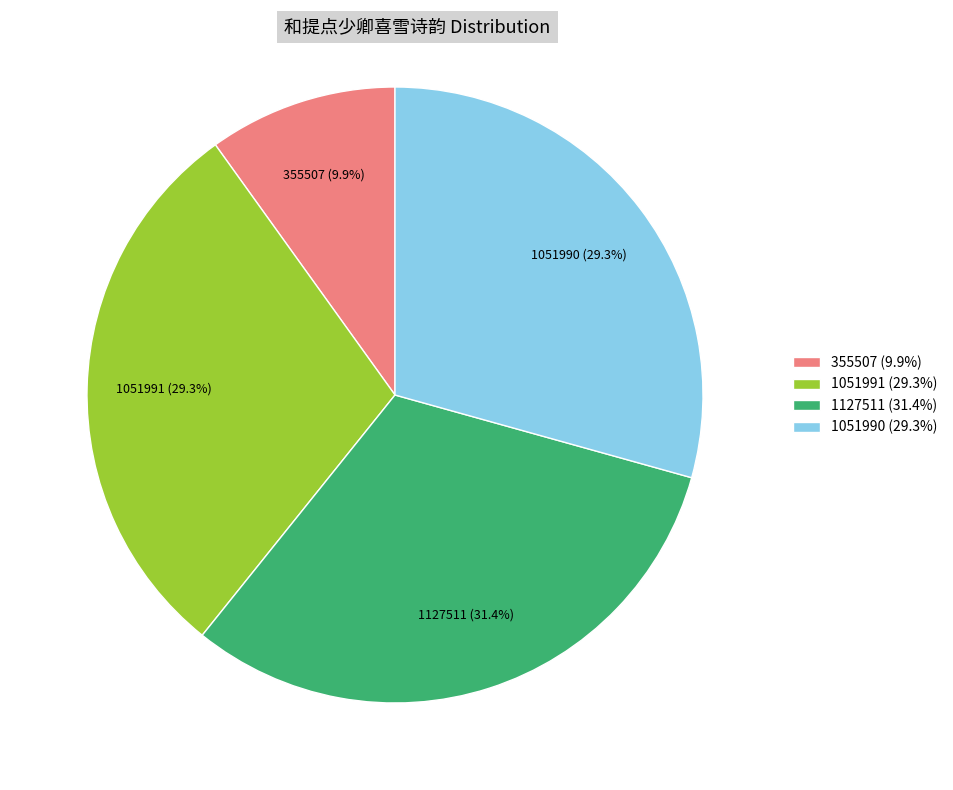

What is the ratio of the value at 355507 (9.9%) to the value at 1051991 (29.3%)?

0.3